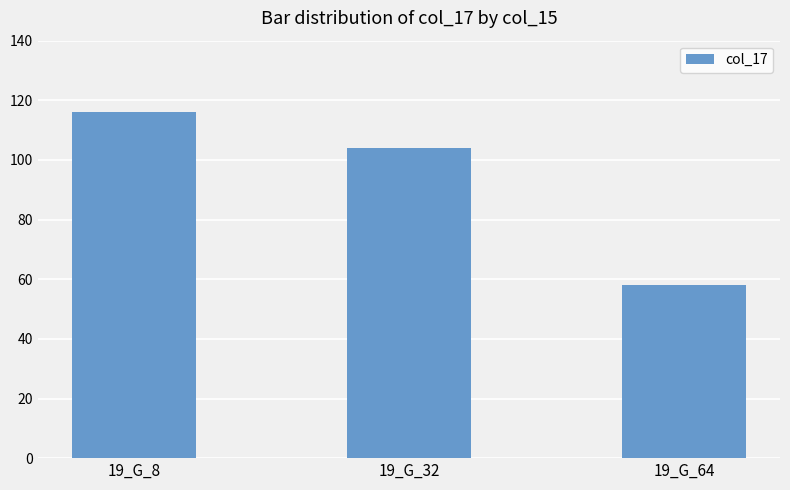

List the labels in order of value, largest first.

19_G_8, 19_G_32, 19_G_64